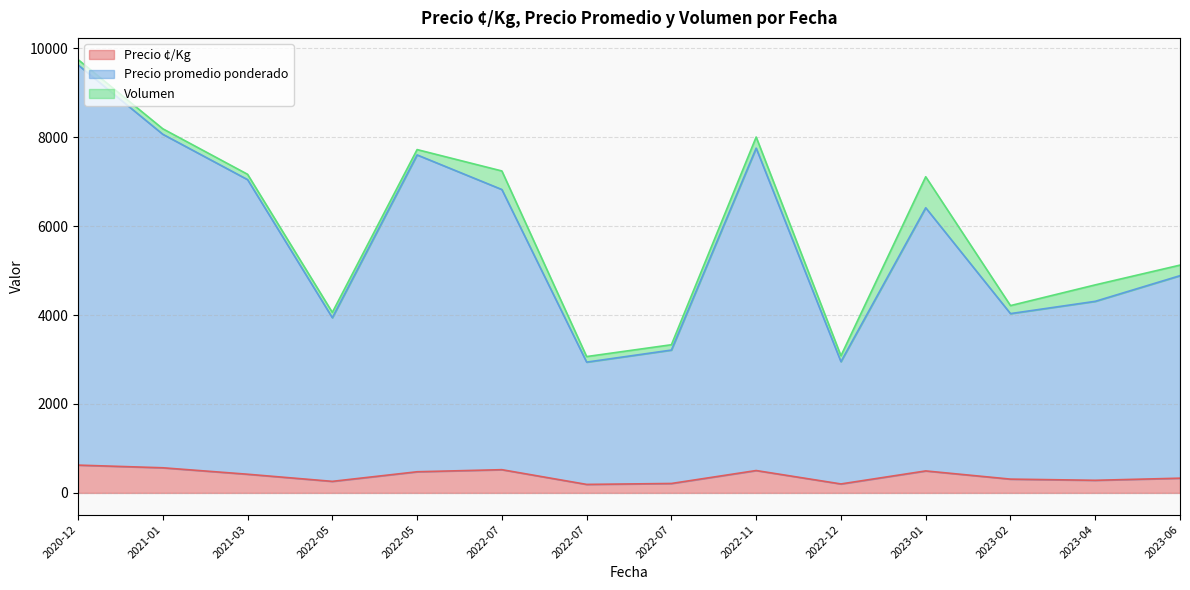

Which has a higher value, 2023-02-23 or 2023-01-30?

2023-01-30